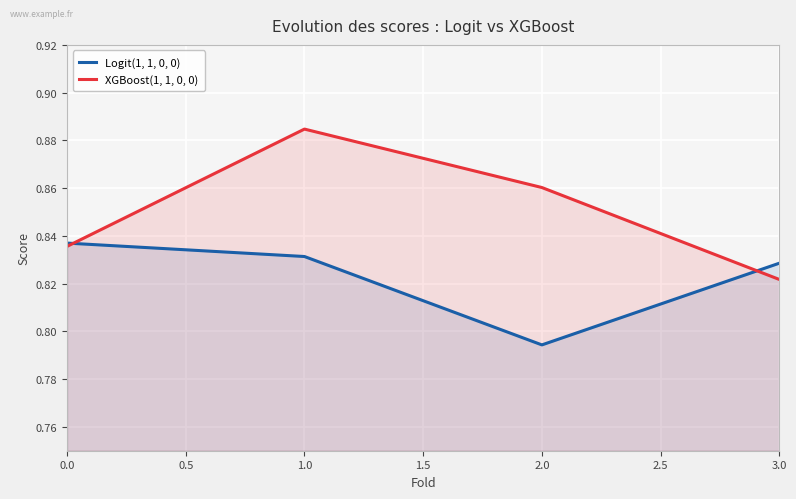

Is the value of Logit(1, 1, 0, 0) at 0.0 greater than the value of XGBoost(1, 1, 0, 0) at 3.0?

Yes